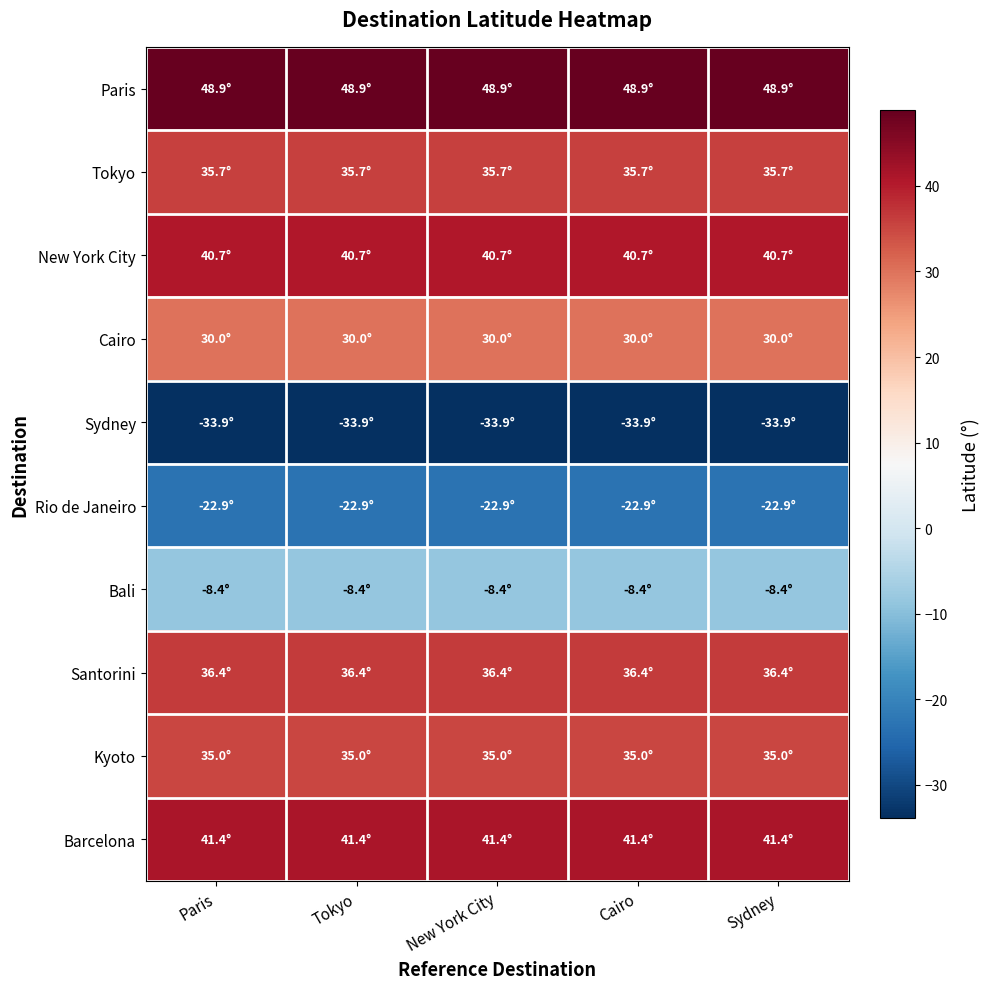

Reading right to left, transcribe all the data shown in this chart.

Paris: Sydney=48.9	Cairo=48.9	New York City=48.9	Tokyo=48.9	Paris=48.9
Tokyo: Sydney=35.7	Cairo=35.7	New York City=35.7	Tokyo=35.7	Paris=35.7
New York City: Sydney=40.7	Cairo=40.7	New York City=40.7	Tokyo=40.7	Paris=40.7
Cairo: Sydney=30.0	Cairo=30.0	New York City=30.0	Tokyo=30.0	Paris=30.0
Sydney: Sydney=-33.9	Cairo=-33.9	New York City=-33.9	Tokyo=-33.9	Paris=-33.9
Rio de Janeiro: Sydney=-22.9	Cairo=-22.9	New York City=-22.9	Tokyo=-22.9	Paris=-22.9
Bali: Sydney=-8.4	Cairo=-8.4	New York City=-8.4	Tokyo=-8.4	Paris=-8.4
Santorini: Sydney=36.4	Cairo=36.4	New York City=36.4	Tokyo=36.4	Paris=36.4
Kyoto: Sydney=35.0	Cairo=35.0	New York City=35.0	Tokyo=35.0	Paris=35.0
Barcelona: Sydney=41.4	Cairo=41.4	New York City=41.4	Tokyo=41.4	Paris=41.4